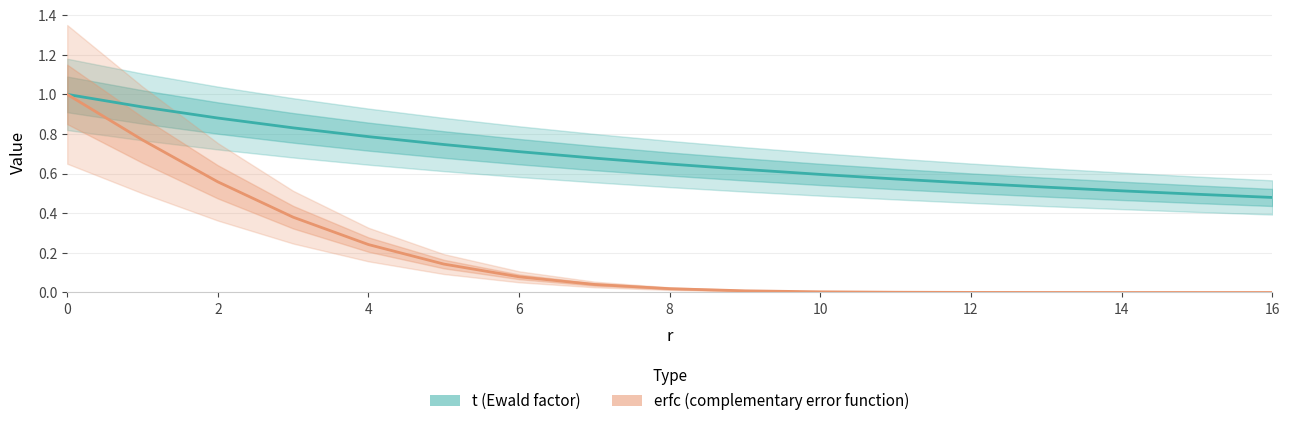

The value of erfc at 15 is 0.0. True or false?

False